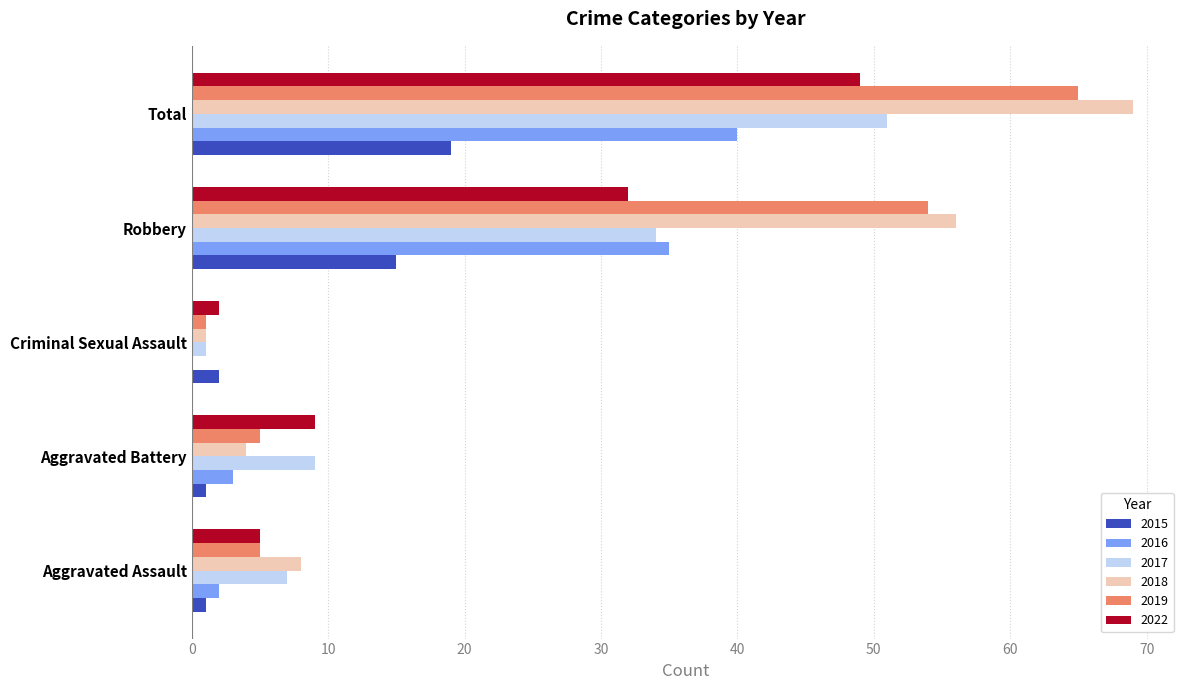

Which series has the widest spread of values?

2018